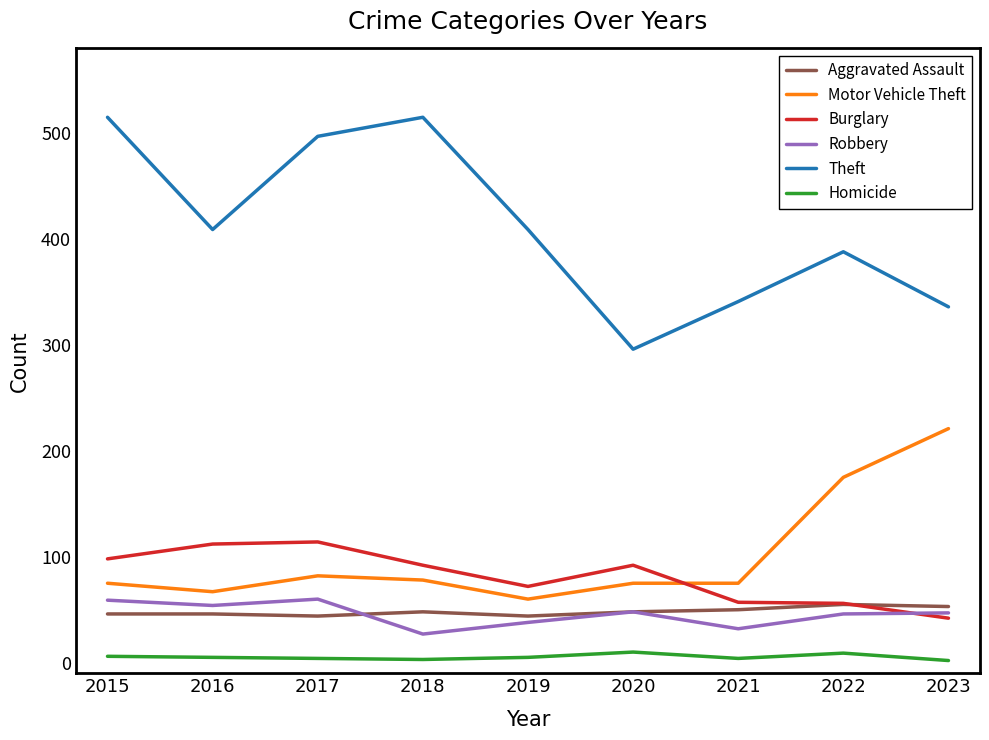

True or false: Homicide and Burglary intersect in this chart.

False